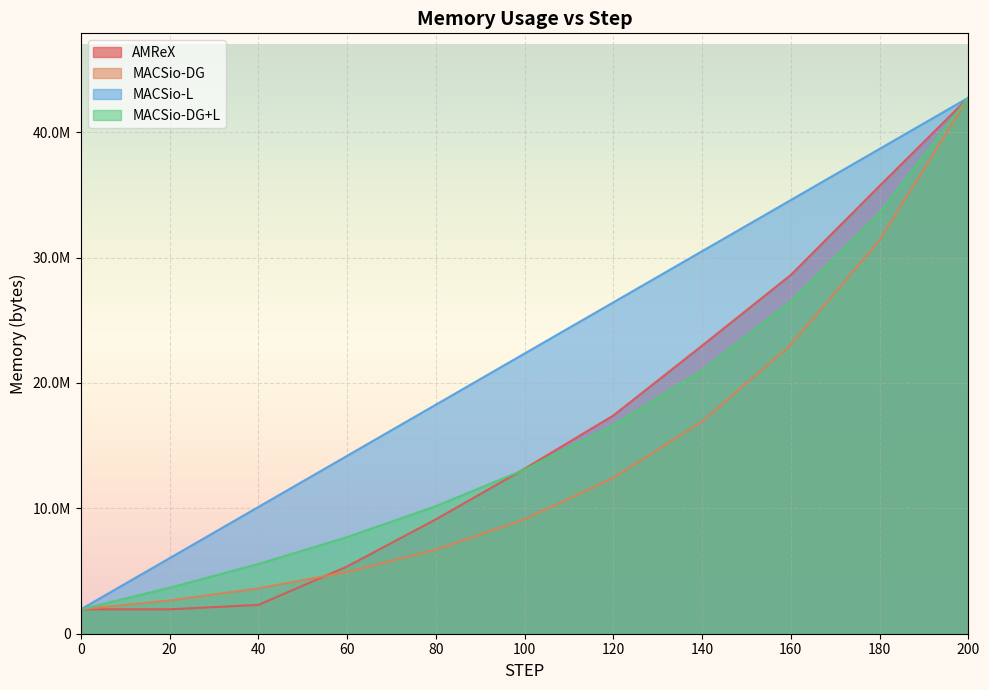

How many data points in AMReX are above 13161832?

5